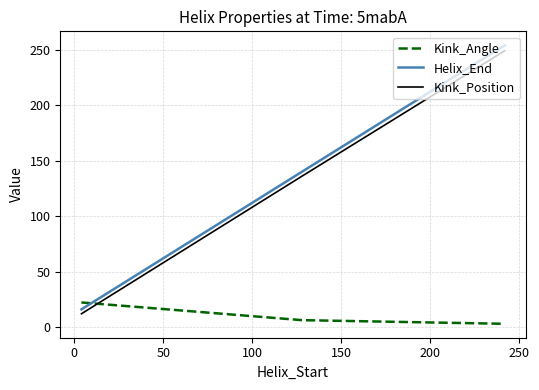

What is the lowest value of the Kink_Angle series?

3.0